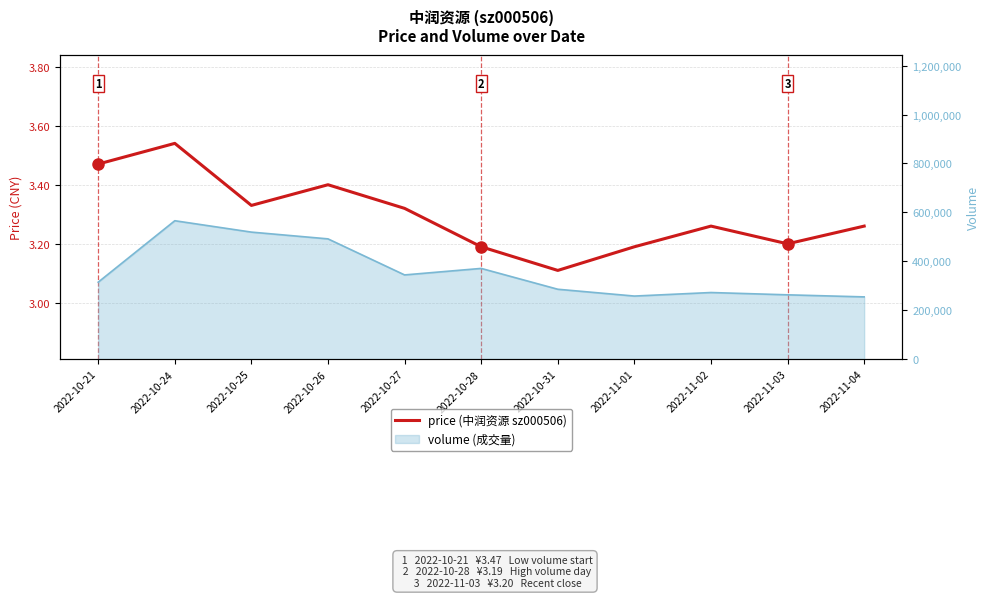

Reading right to left, list all the values displayed in this chart.

3.3	3.2	3.3	3.2	3.1	3.2	3.3	3.4	3.3	3.5	3.5